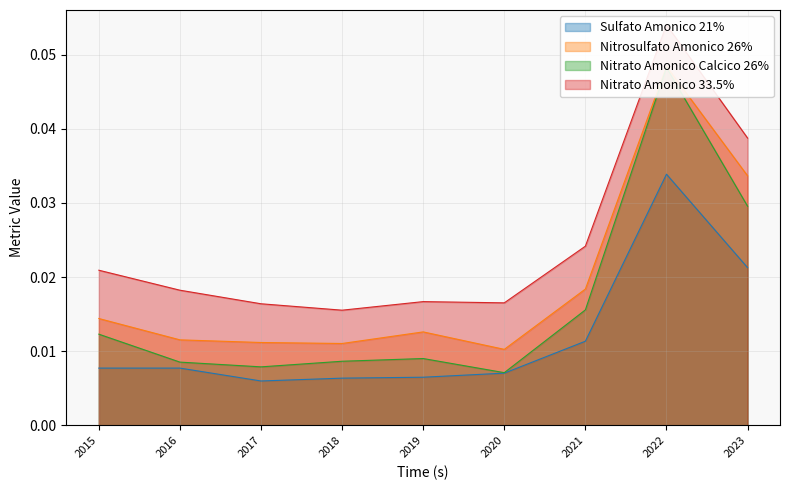

Rank the series by their maximum value, from lowest to highest.

Sulfato Amonico 21%, Nitrato Amonico Calcico 26%, Nitrosulfato Amonico 26%, Nitrato Amonico 33.5%